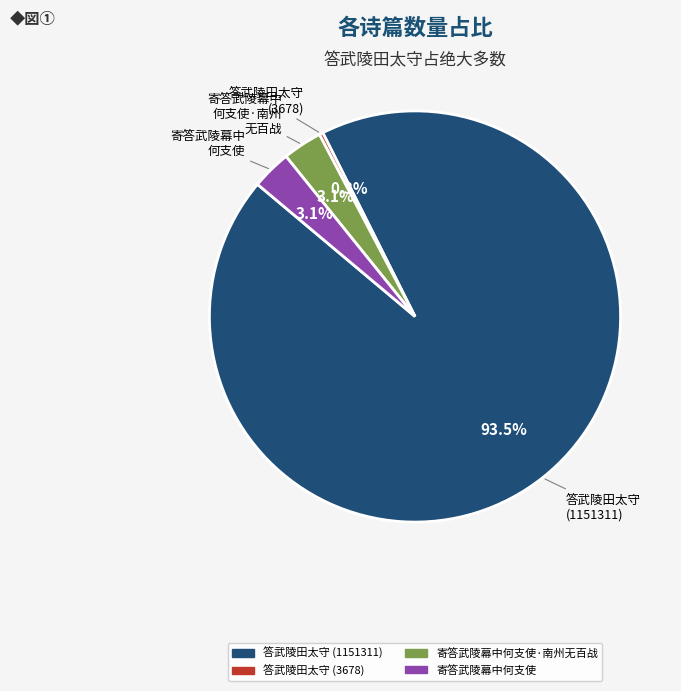

Is there any slice that represents more than half of the pie?

Yes